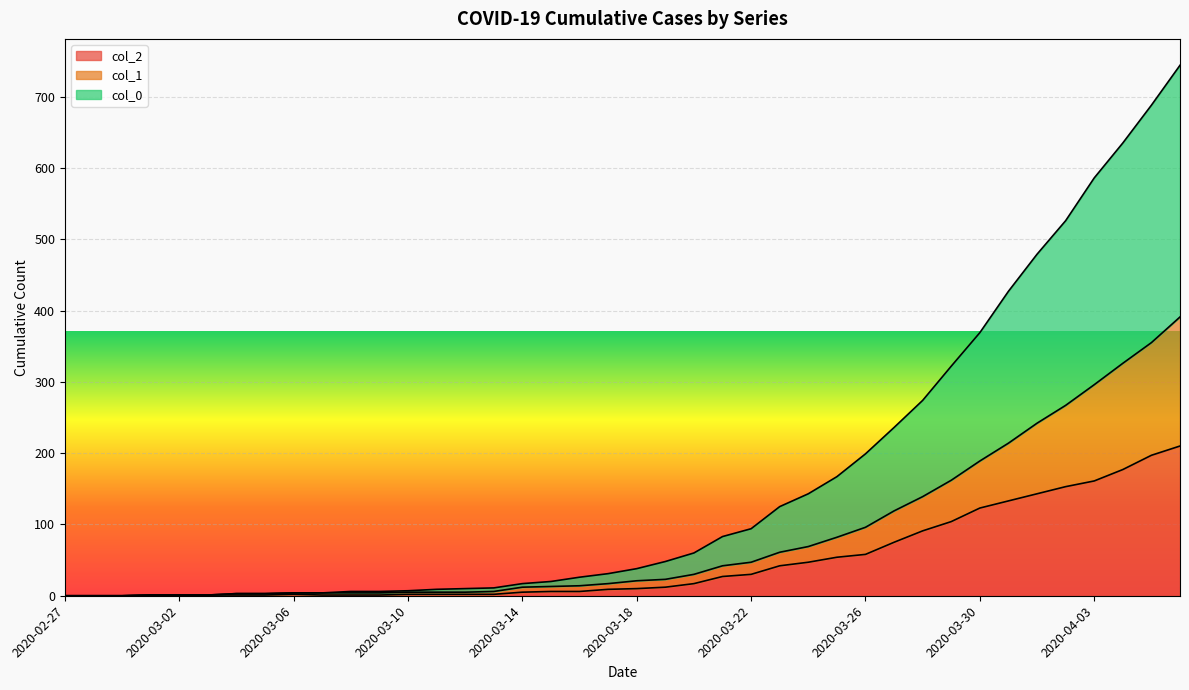

True or false: col_1 and col_0 intersect in this chart.

False